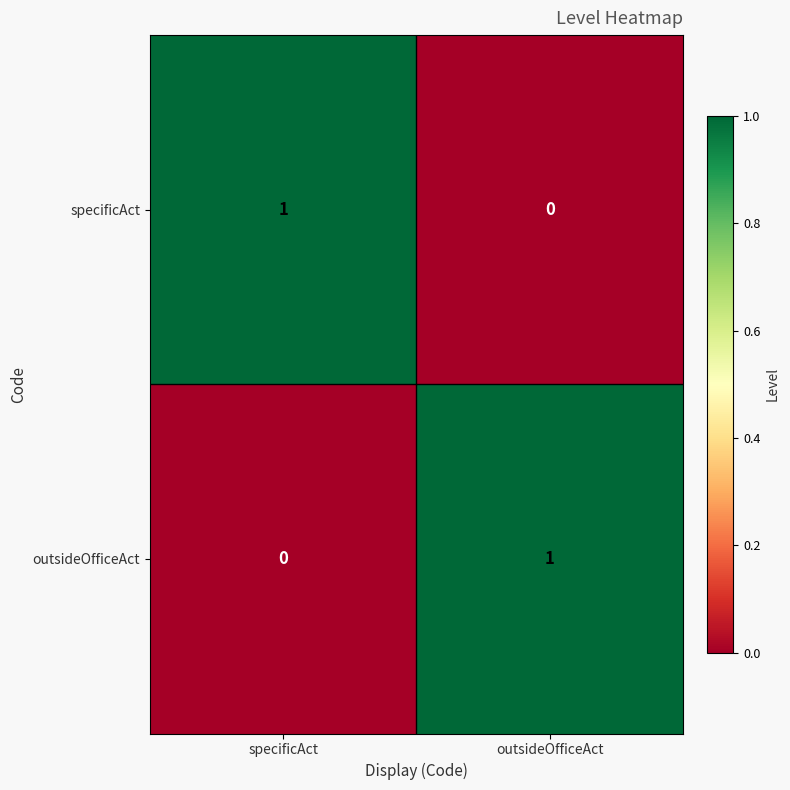

Which category has the highest value in the outsideOfficeAct series?

outsideOfficeAct